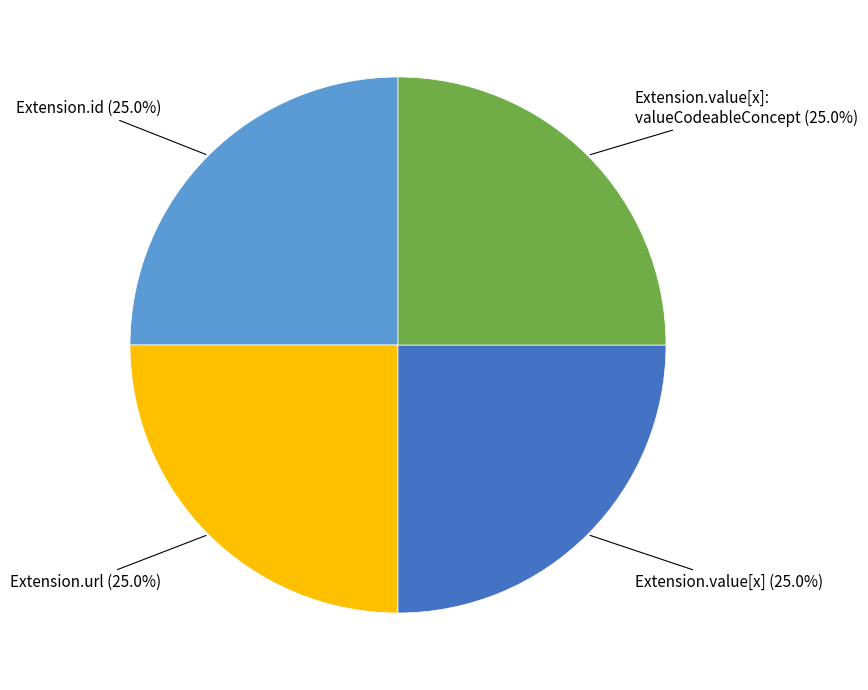

How much of the chart is everything except Extension.value[x]?

75.0%